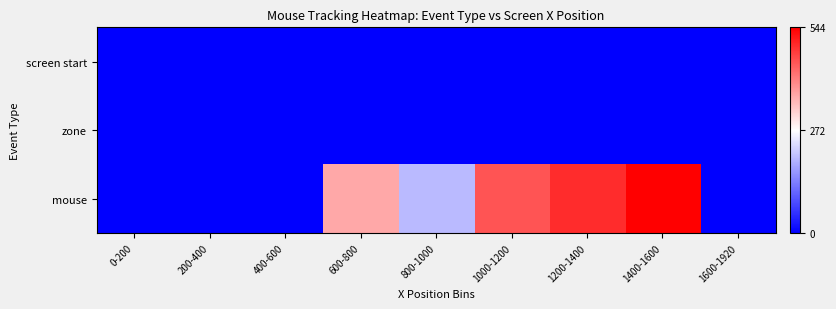

What is the greatest value displayed?

544.0